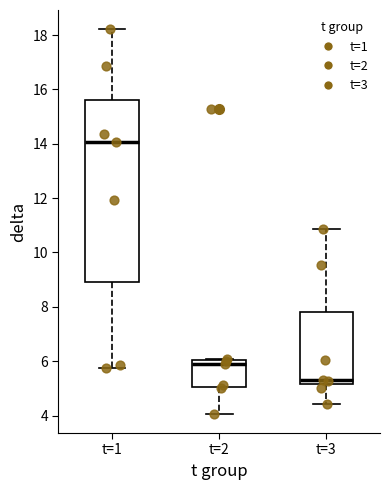

Where is the upper edge of the box for t=3 on the y-axis? The values are not printed on the chart, so give them approximately, as read against the axis.

7.8